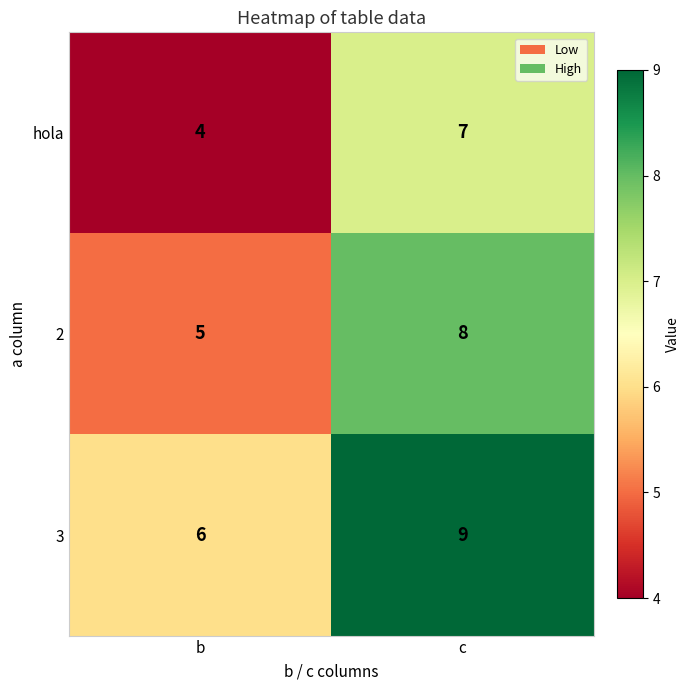

Read the 3 value at c.

9